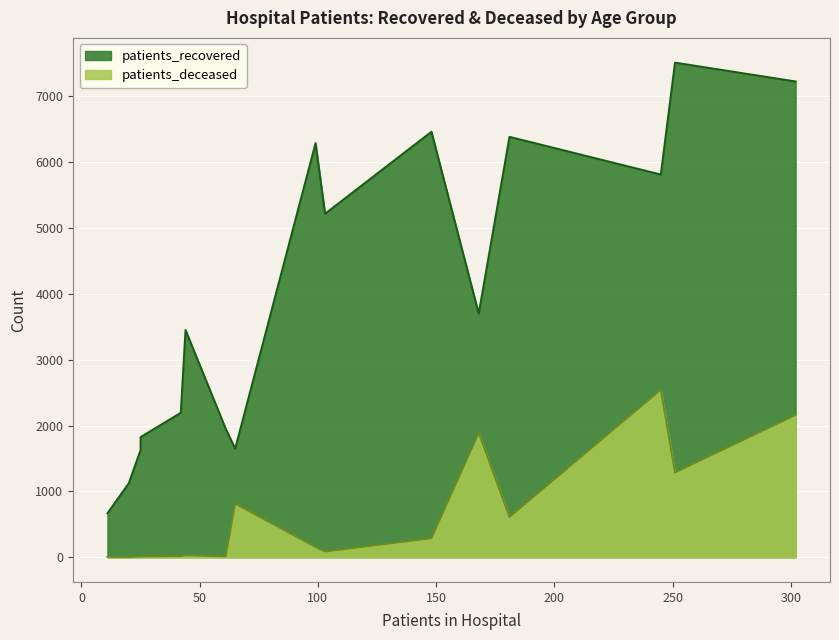

What are all the series names shown in the legend?

patients_recovered, patients_deceased